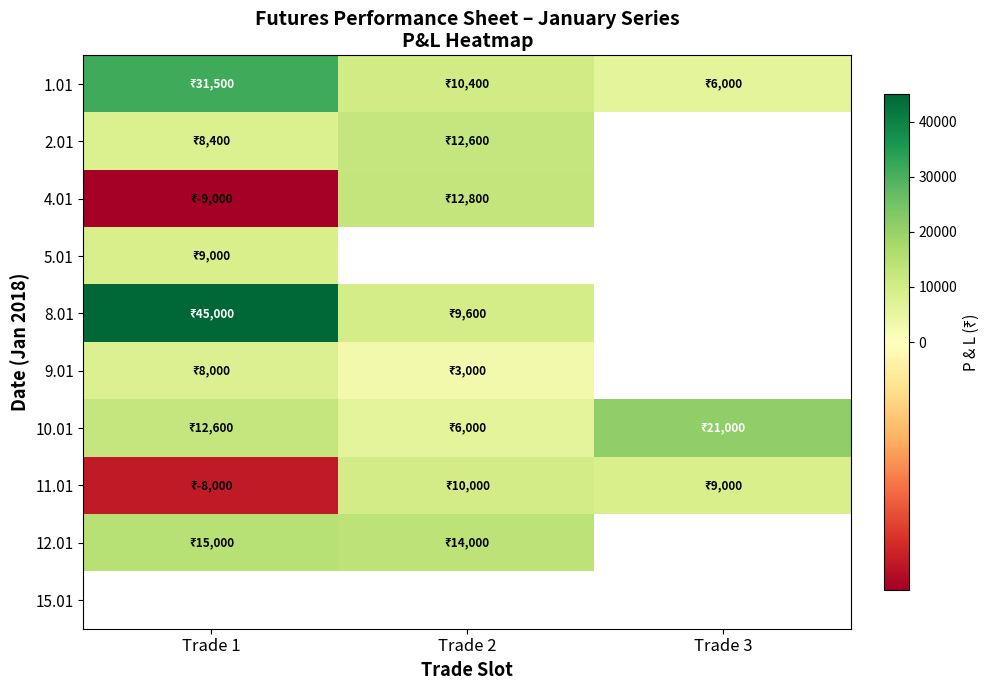

How many values in 5.01 are above zero?

1